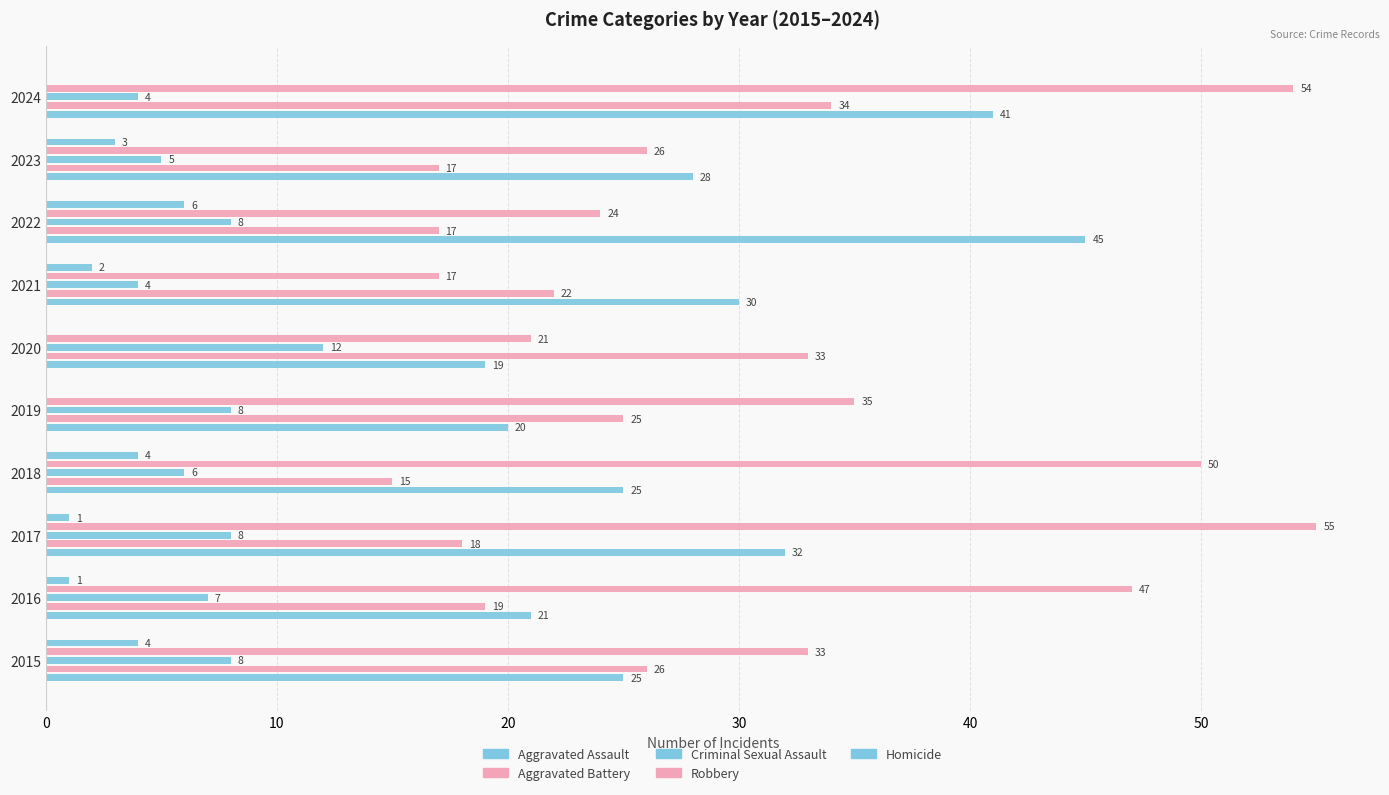

How many series are shown in this chart?

5